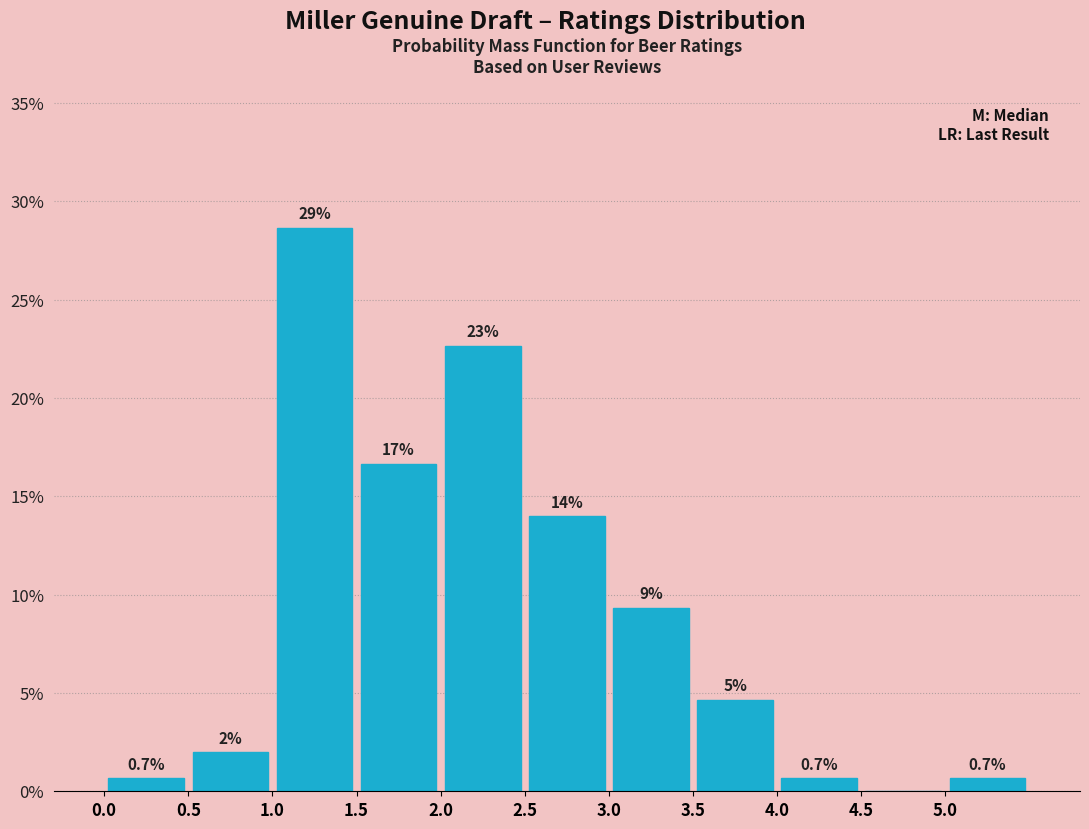

Over which range of the x-axis is the bar tallest?

1.0 to 1.5